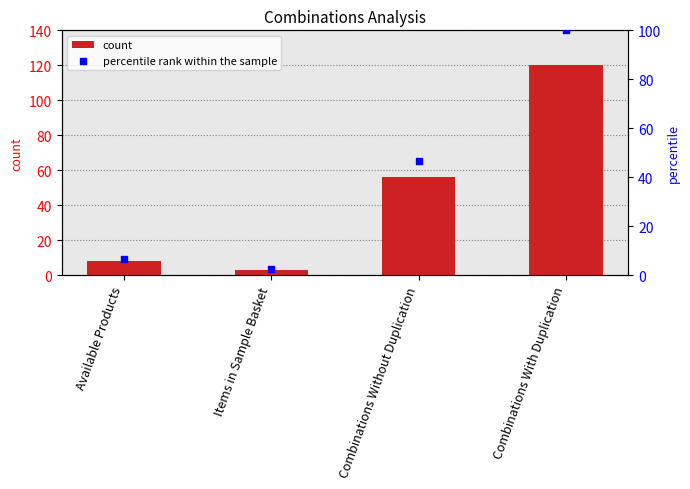

Which series has the largest Y range (max minus min)?

count